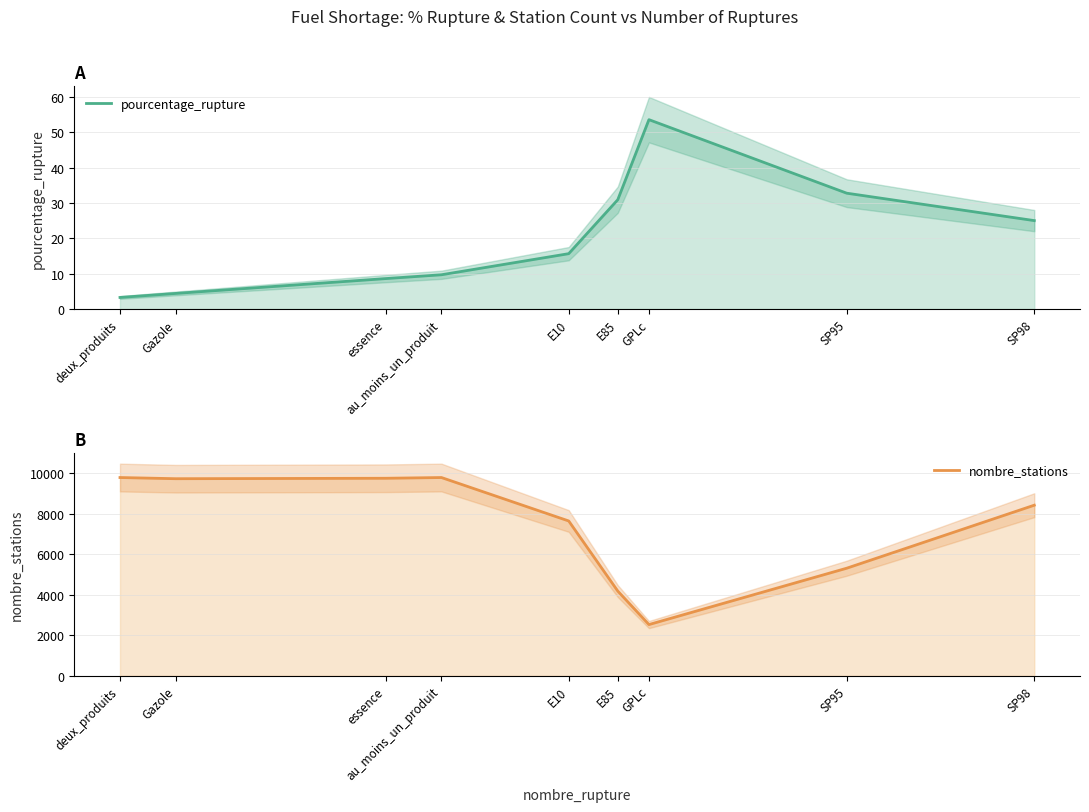

True or false: nombre_stations and pourcentage_rupture cross at least once.

False